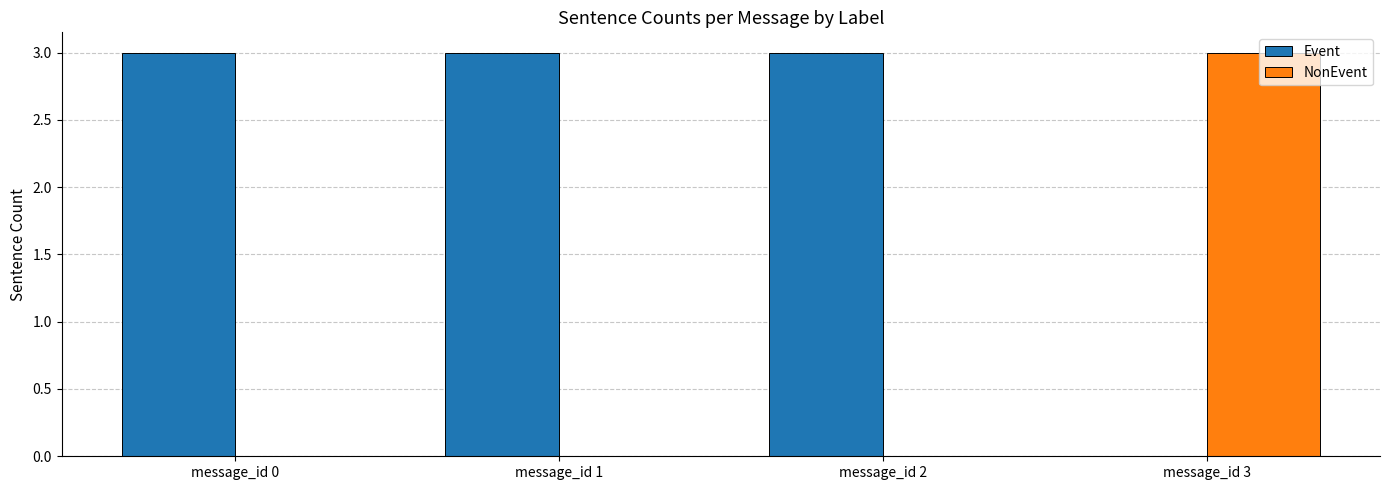

What is the maximum value shown in the chart?

3